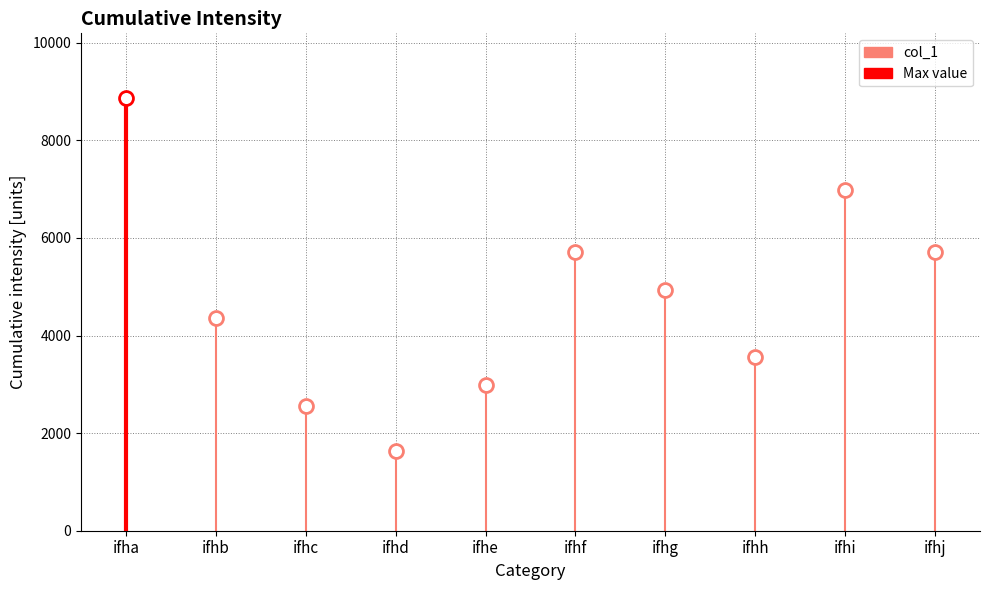

Reading left to right, transcribe all the data shown in this chart.

ifha=8864	ifhb=4367	ifhc=2549	ifhd=1638	ifhe=2989	ifhf=5705	ifhg=4943	ifhh=3556	ifhi=6983	ifhj=5706